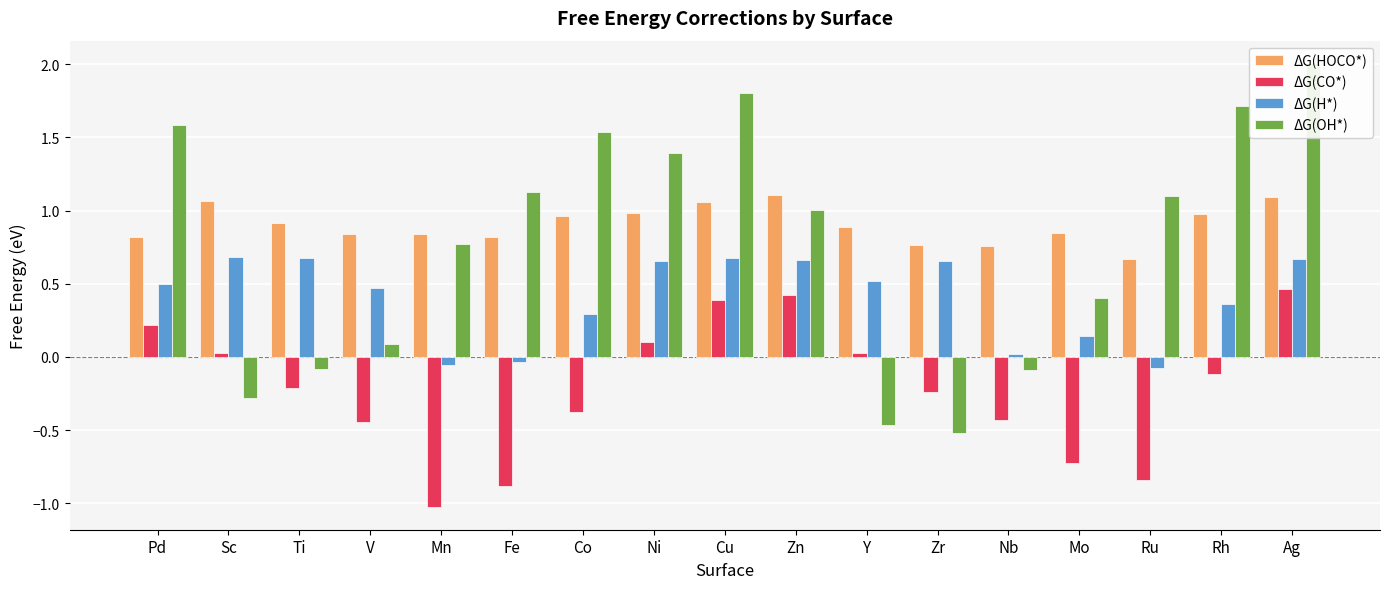

What is the difference between the maximum and second lowest values in the ΔG(HOCO*) series?

0.3